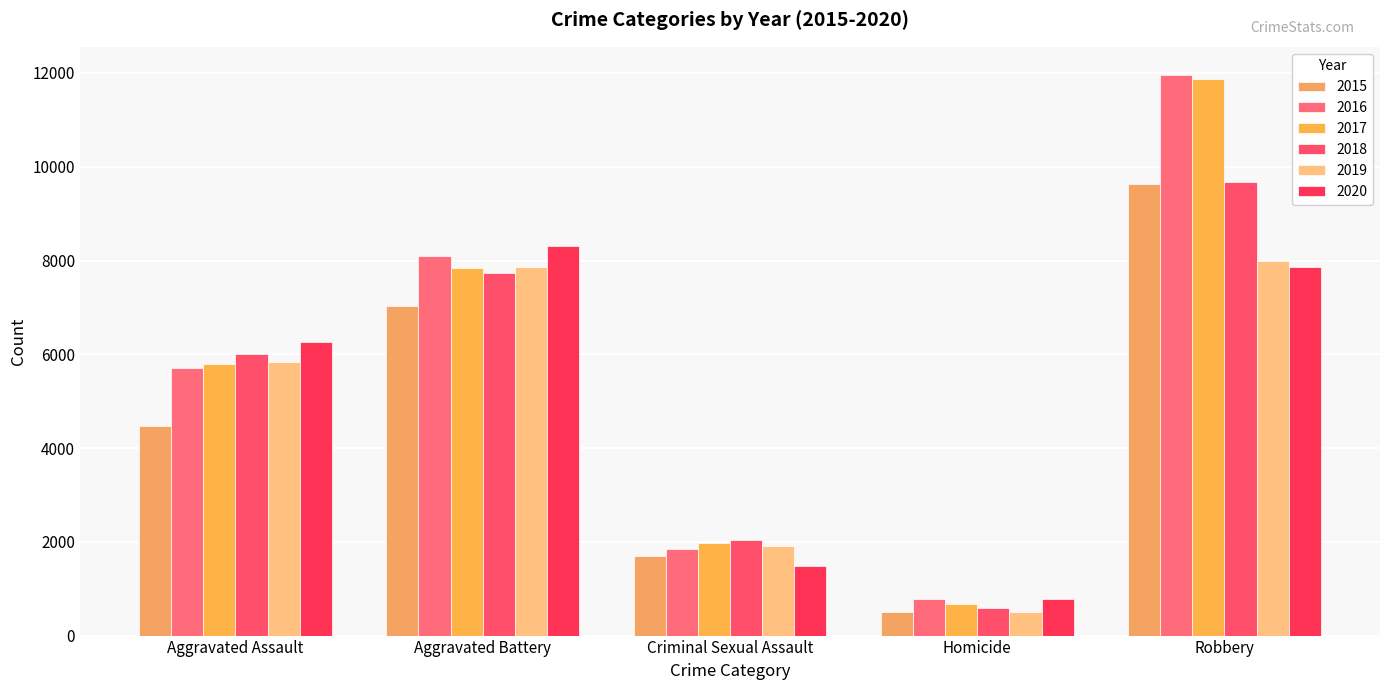

At which label does 2016 reach its minimum?

Homicide